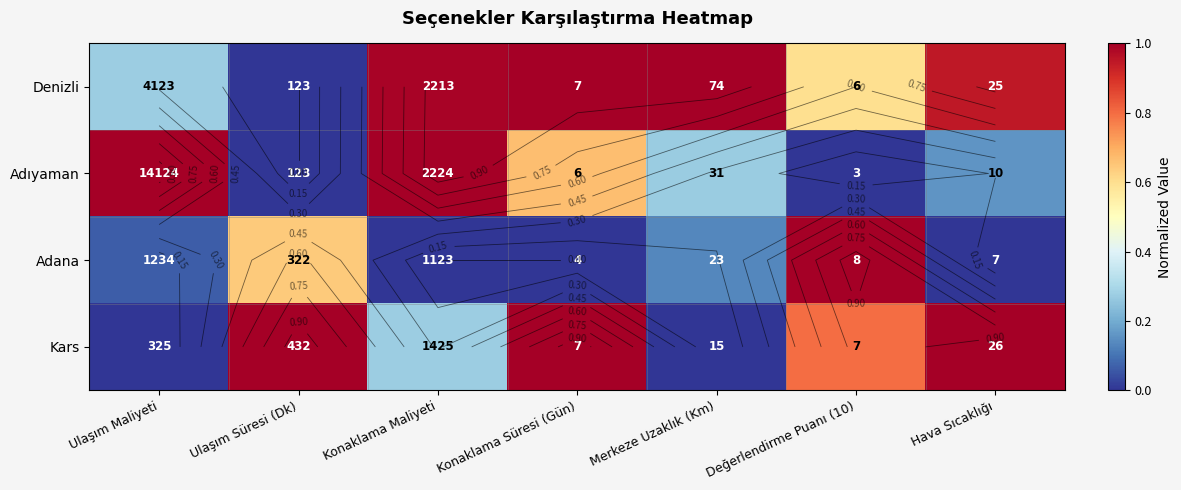

How many categories are shown in the chart?

7